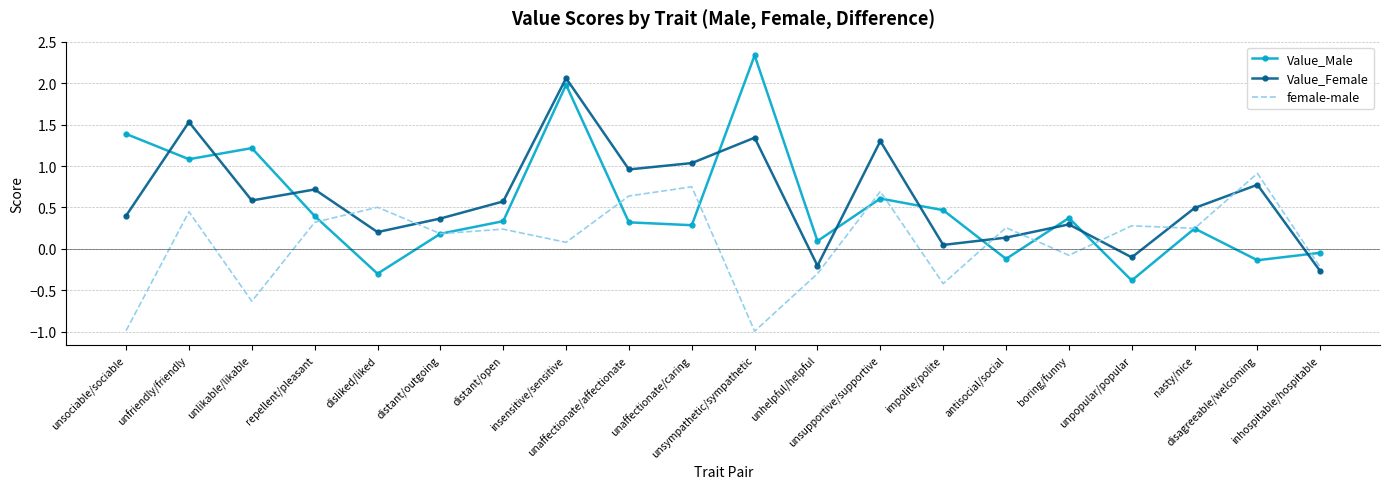

What is the greatest value displayed?

2.3